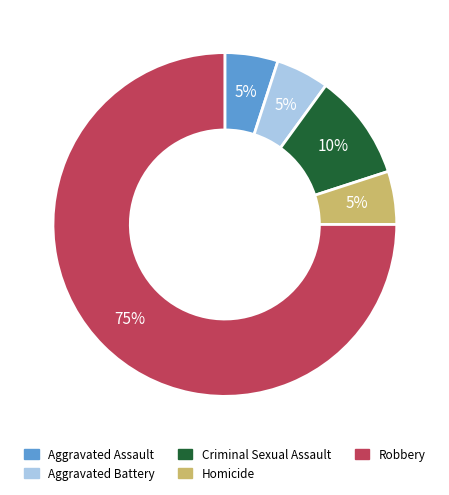

Between Criminal Sexual Assault and Robbery, which is larger?

Robbery